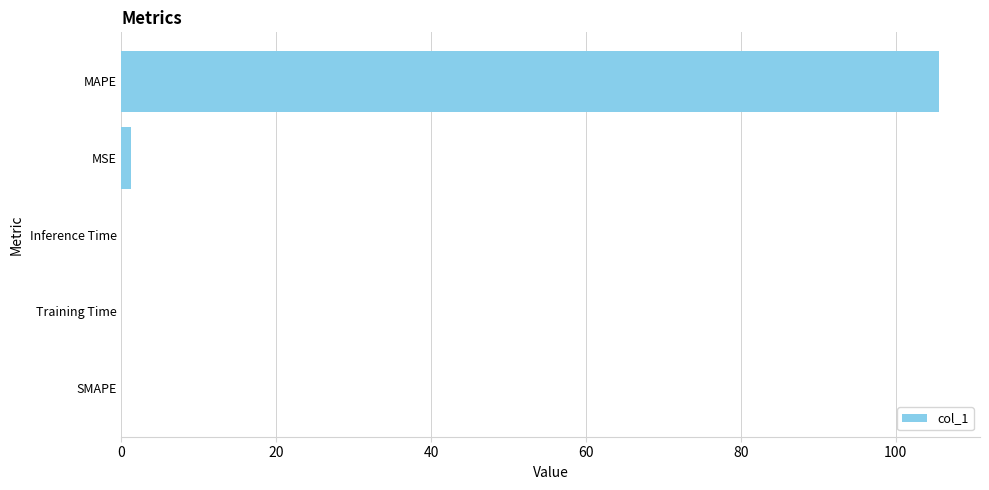

Is it true that the value at MAPE is 160.5?

False